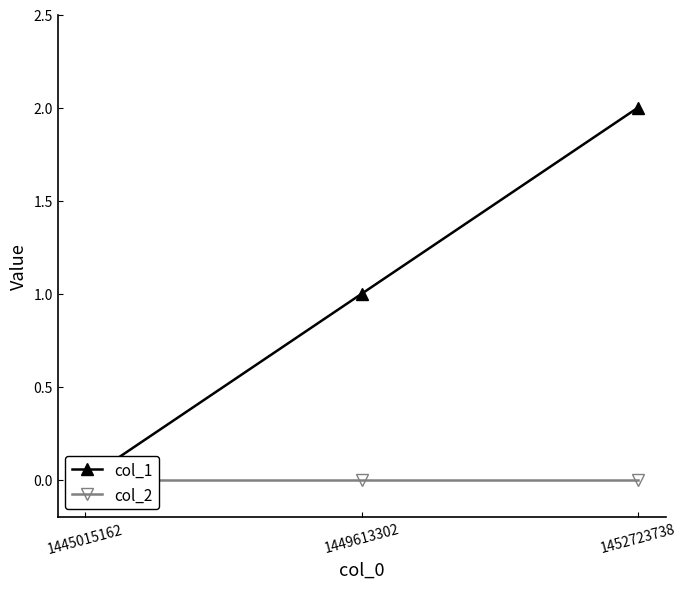

Which series has the largest total across all categories?

col_1